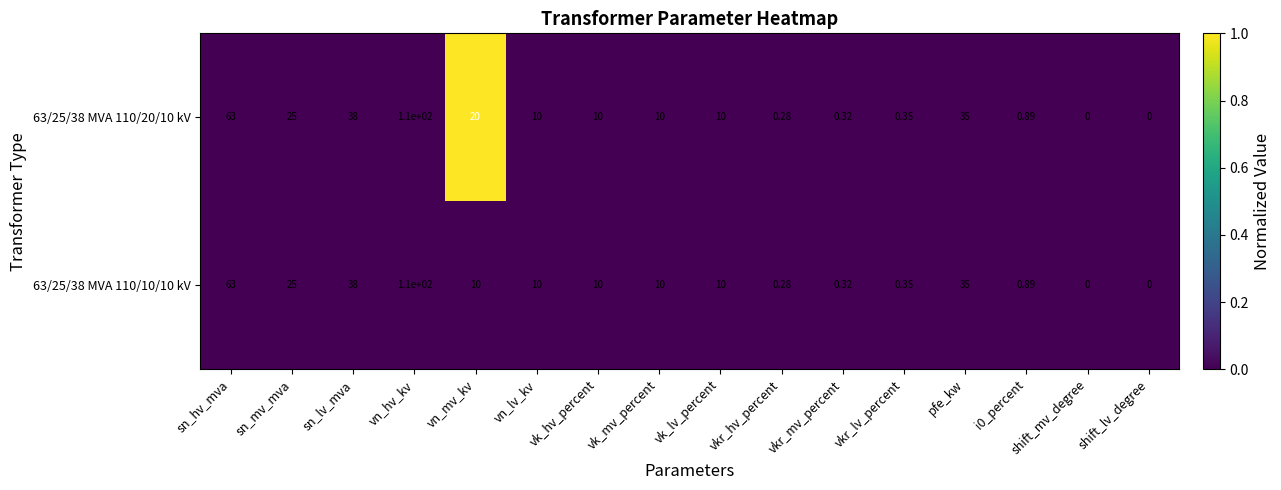

Is the value of 63/25/38 MVA 110/20/10 kV at vkr_mv_percent greater than the value of 63/25/38 MVA 110/10/10 kV at pfe_kw?

No